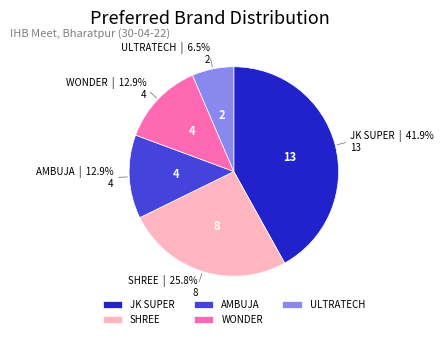

Does any single category account for the majority?

No